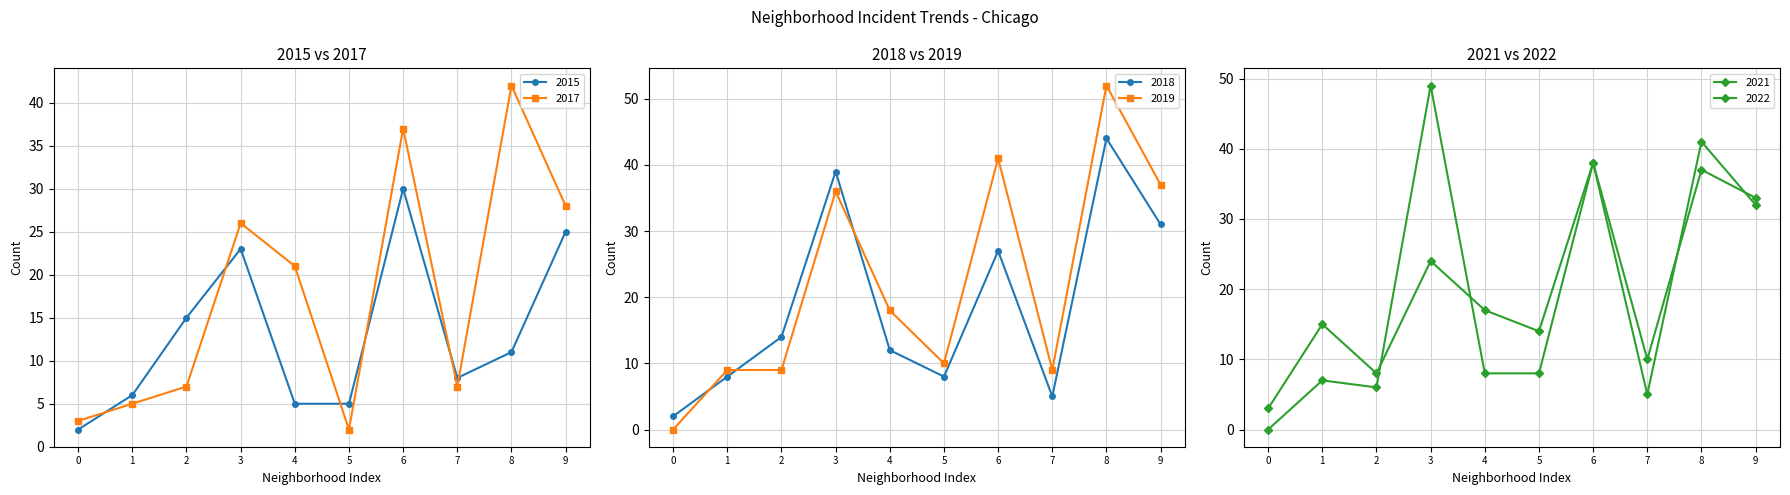

Reading right to left, extract all data points from this chart.

2015: 25	11	8	30	5	5	23	15	6	2
2017: 28	42	7	37	2	21	26	7	5	3
2018: 31	44	5	27	8	12	39	14	8	2
2019: 37	52	9	41	10	18	36	9	9	0
2021: 32	41	5	38	8	8	49	6	7	0
2022: 33	37	10	38	14	17	24	8	15	3